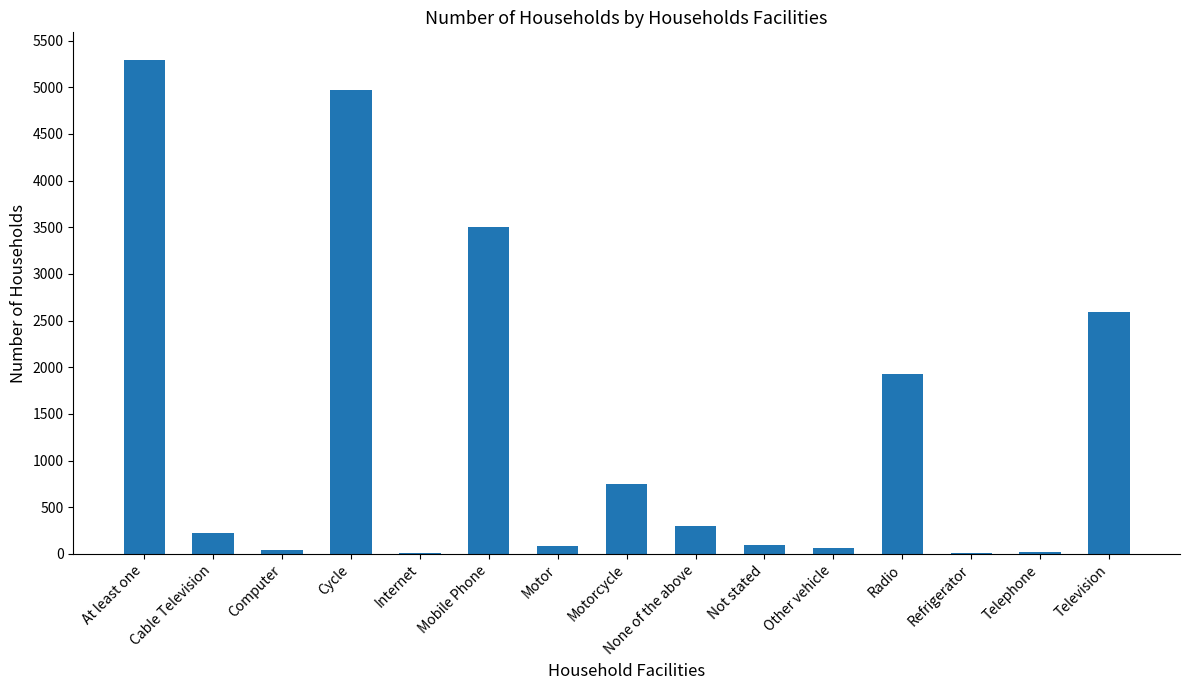

Is it true that the value at Motorcycle is 747?

True